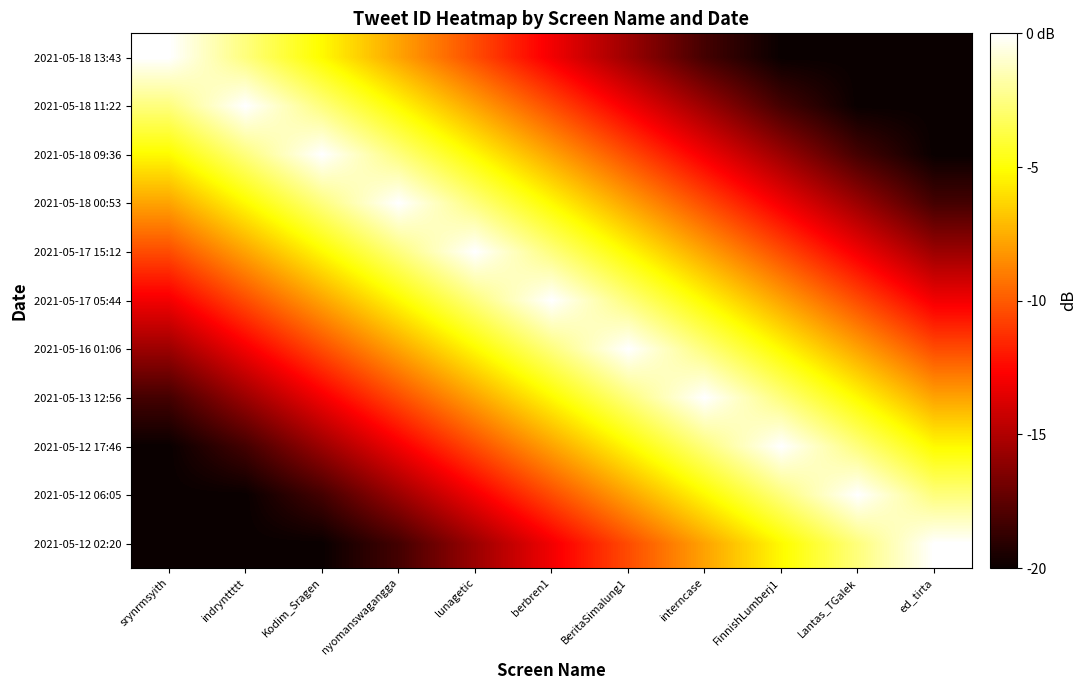

How many distinct data groups are displayed?

11